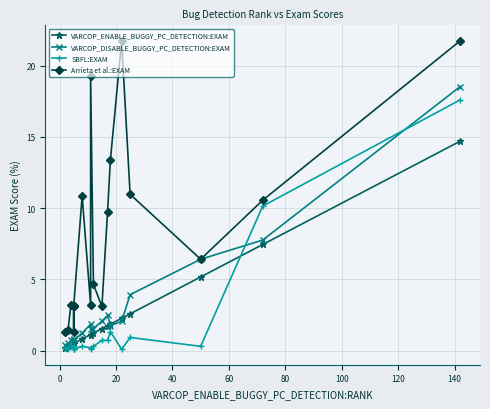

What is the highest value of the VARCOP_ENABLE_BUGGY_PC_DETECTION:EXAM series?

14.7